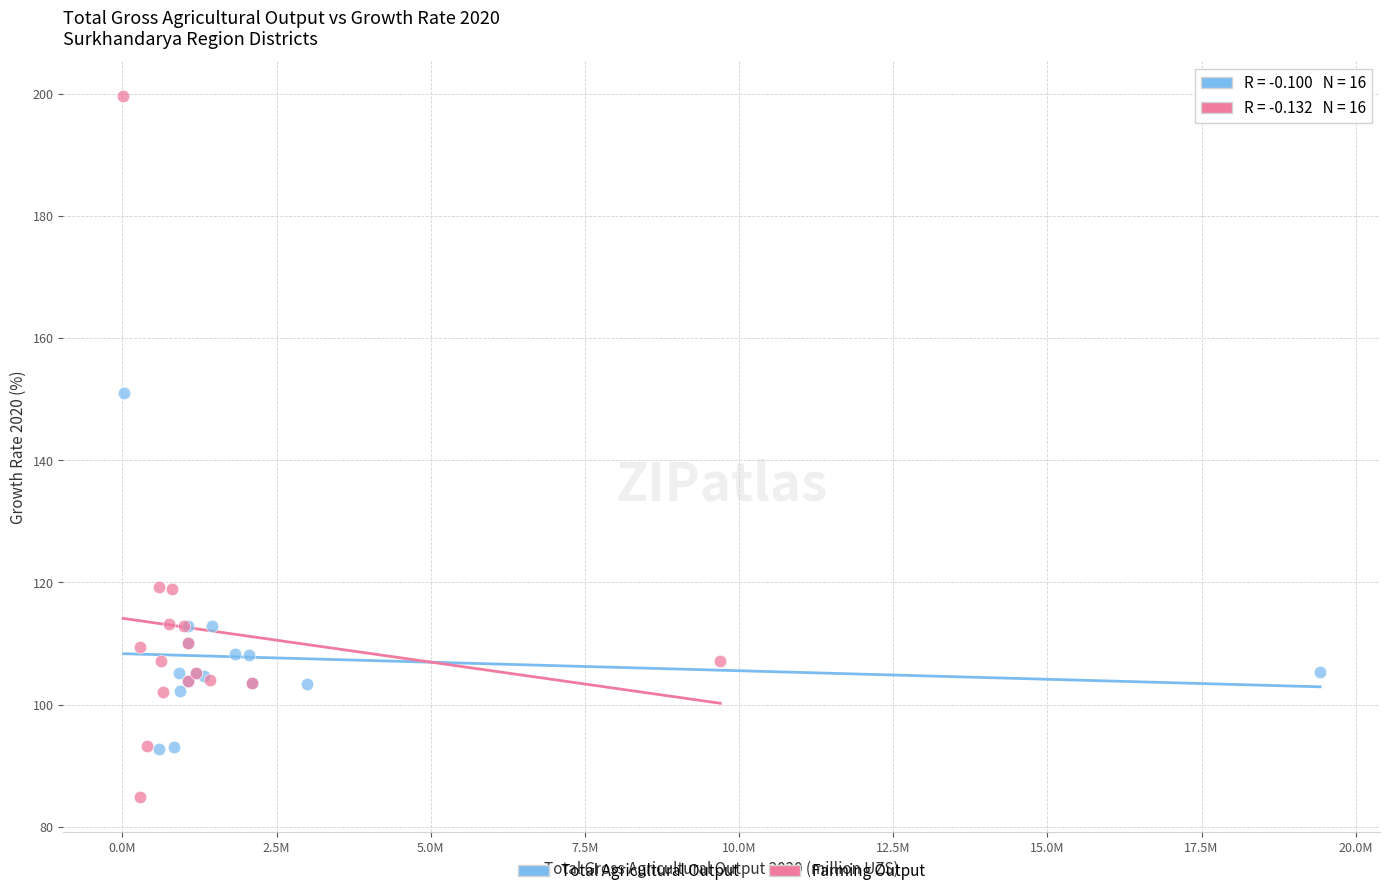

Which series contains the lowest Y value?

Farming Output